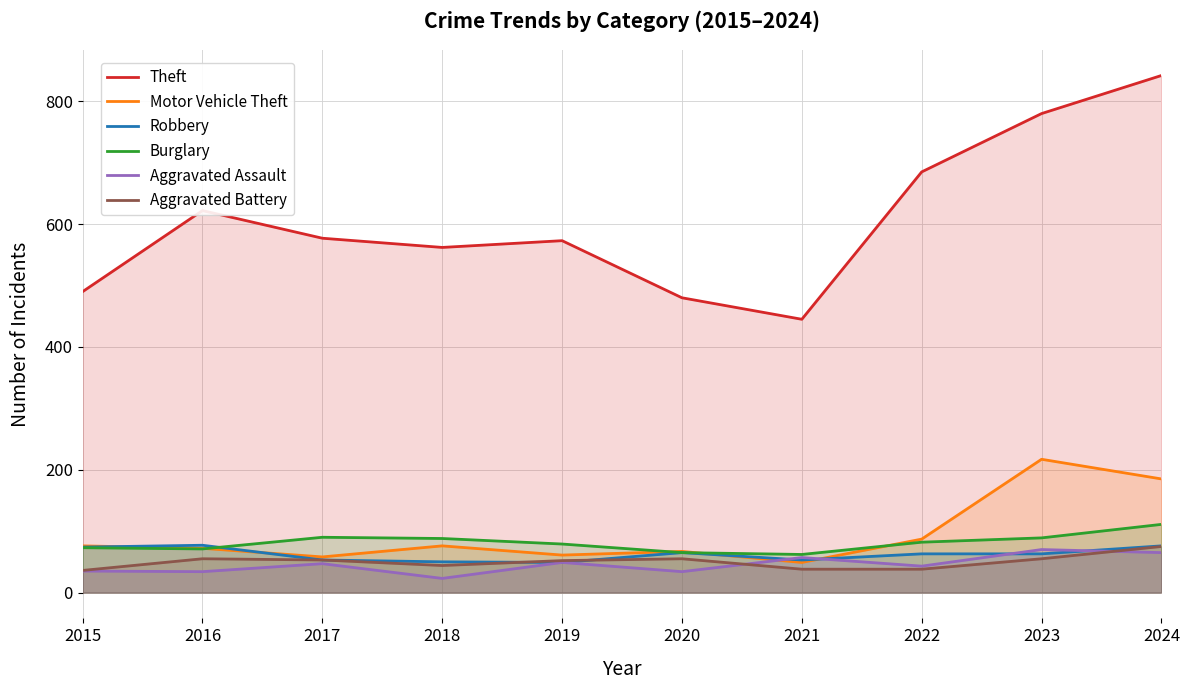

Which label corresponds to the smallest value in the chart?

2018